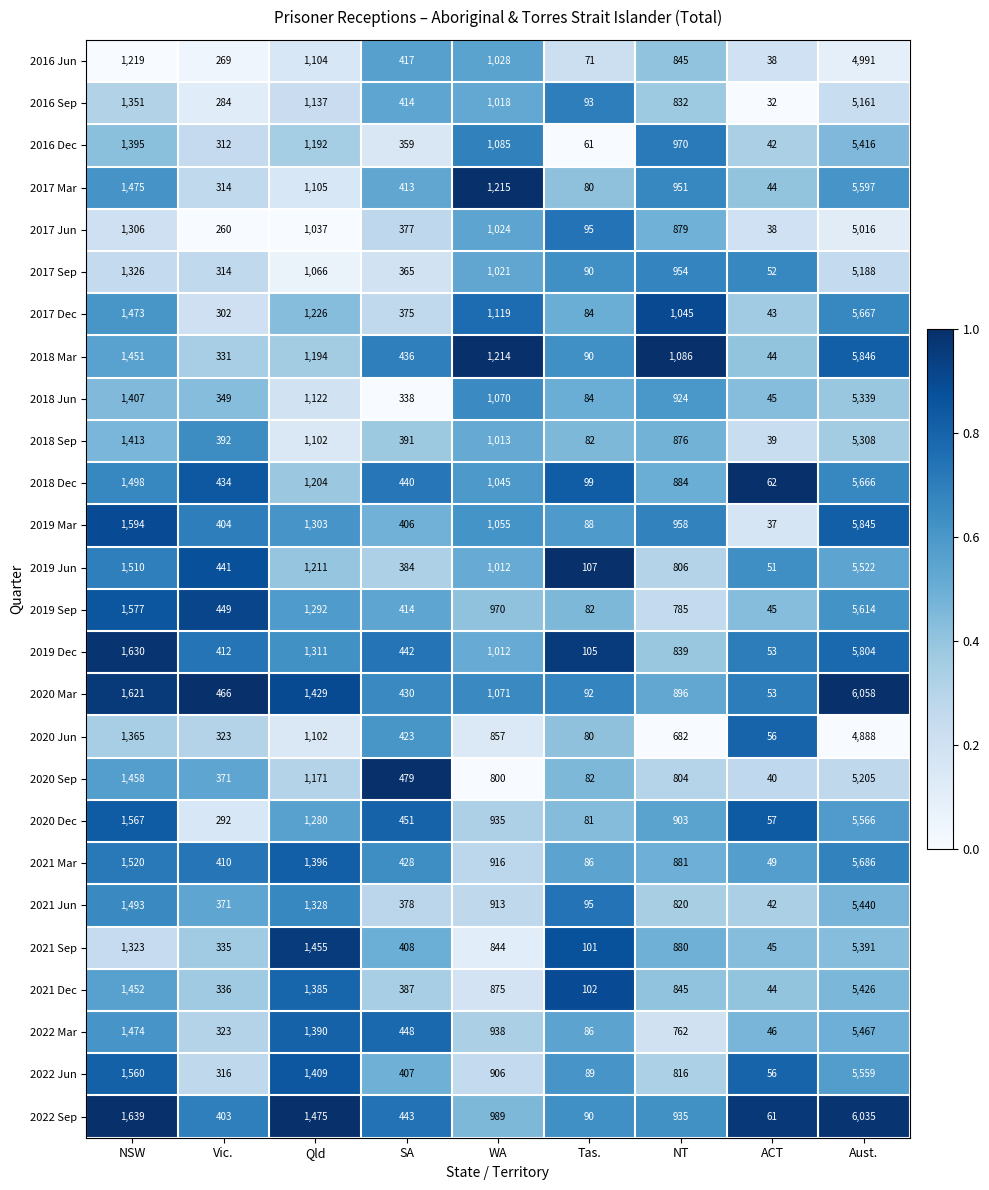

Rank the series by their maximum value, from highest to lowest.

2020 Mar, 2022 Sep, 2018 Mar, 2019 Mar, 2019 Dec, 2021 Mar, 2017 Dec, 2018 Dec, 2019 Sep, 2017 Mar, 2020 Dec, 2022 Jun, 2019 Jun, 2022 Mar, 2021 Jun, 2021 Dec, 2016 Dec, 2021 Sep, 2018 Jun, 2018 Sep, 2020 Sep, 2017 Sep, 2016 Sep, 2017 Jun, 2016 Jun, 2020 Jun